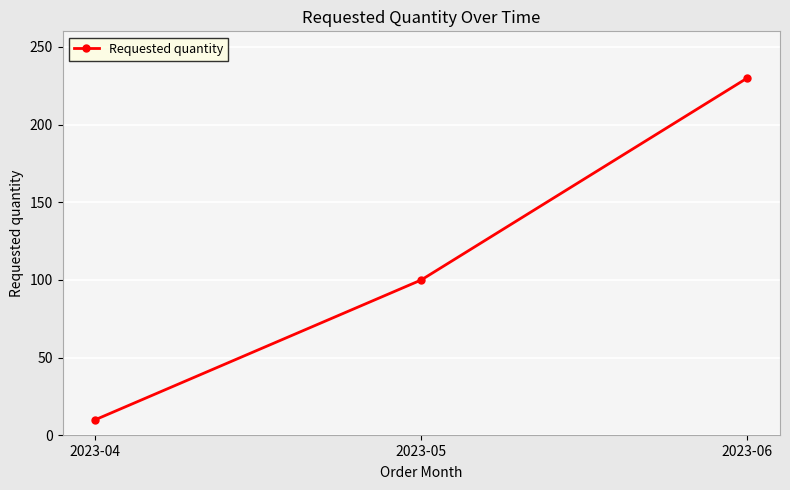

What is the value of the 3rd point from the left?

230